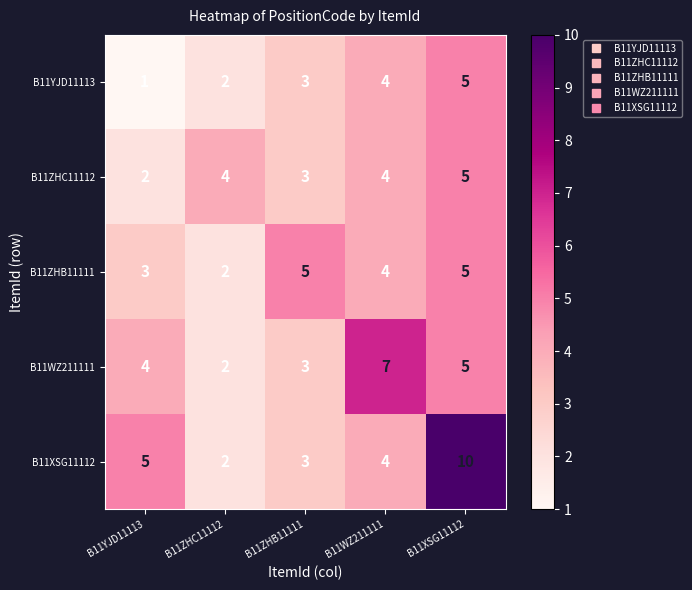

At which label does B11YJD11113 reach its minimum?

B11YJD11113